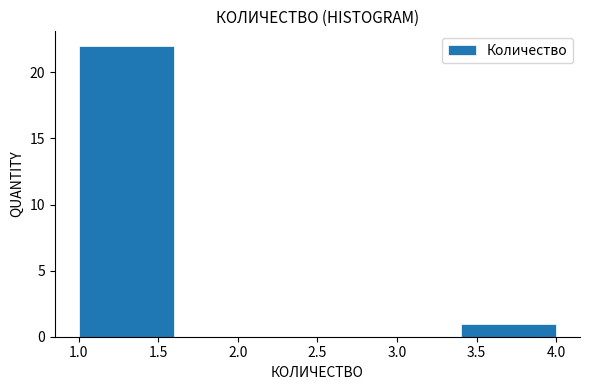

Over which range of the x-axis is the bar tallest?

1.0 to 1.6